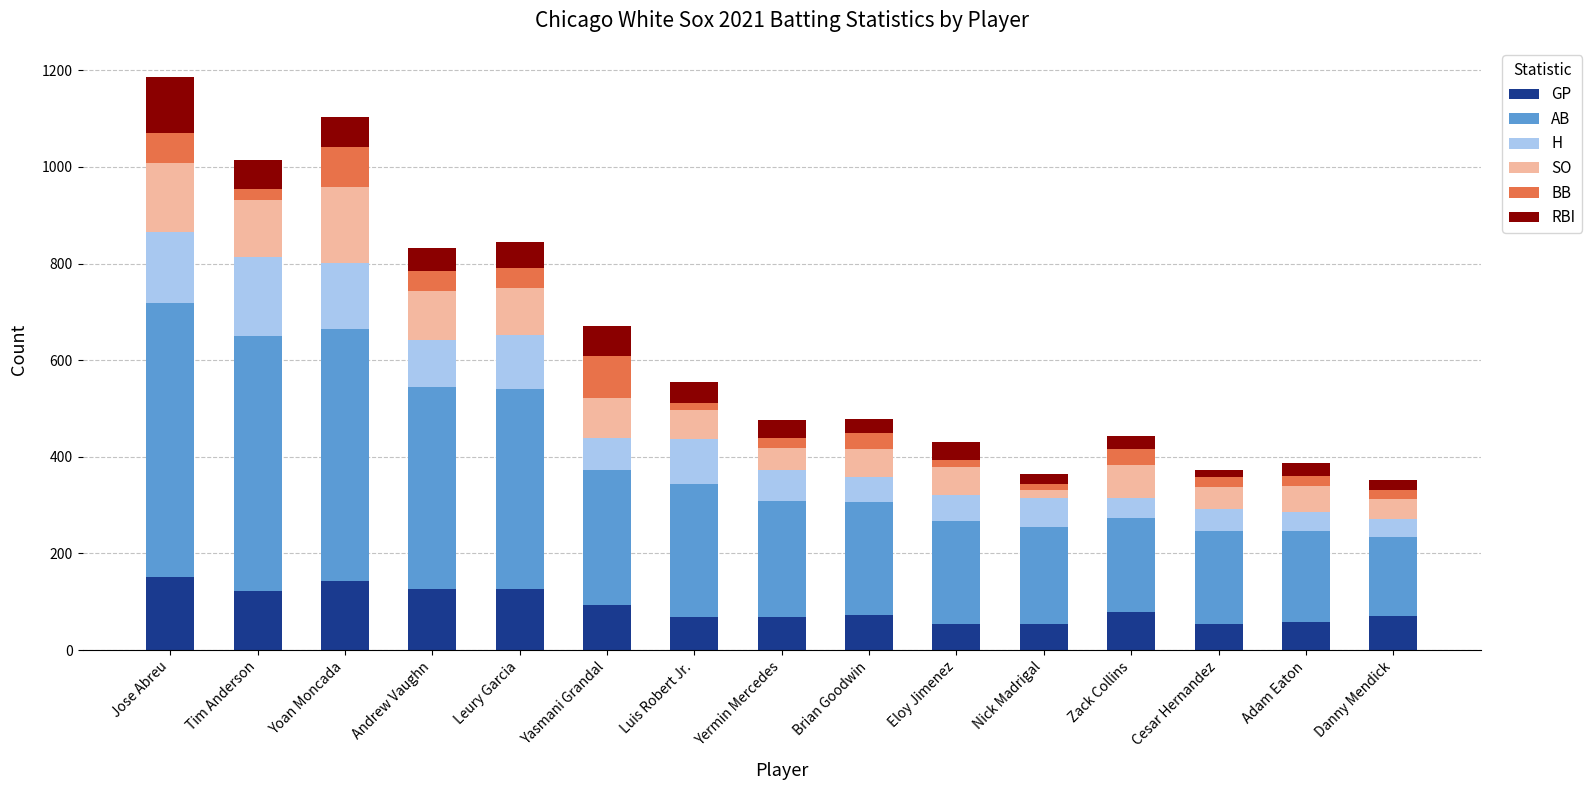

What are all the series names shown in the legend?

GP, AB, H, SO, BB, RBI